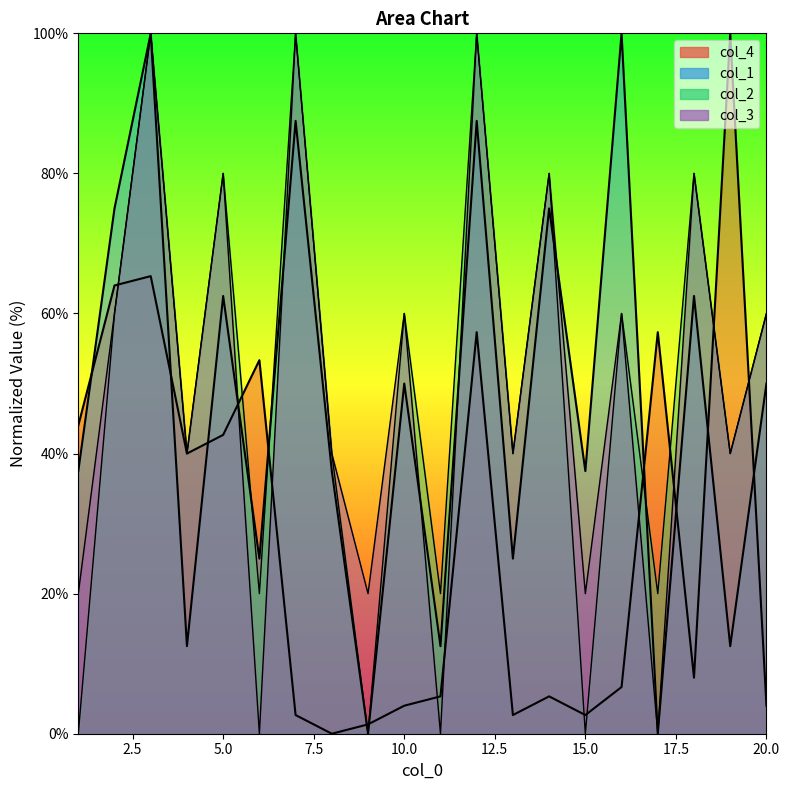

At how many categories does at least one series exceed 46?

13